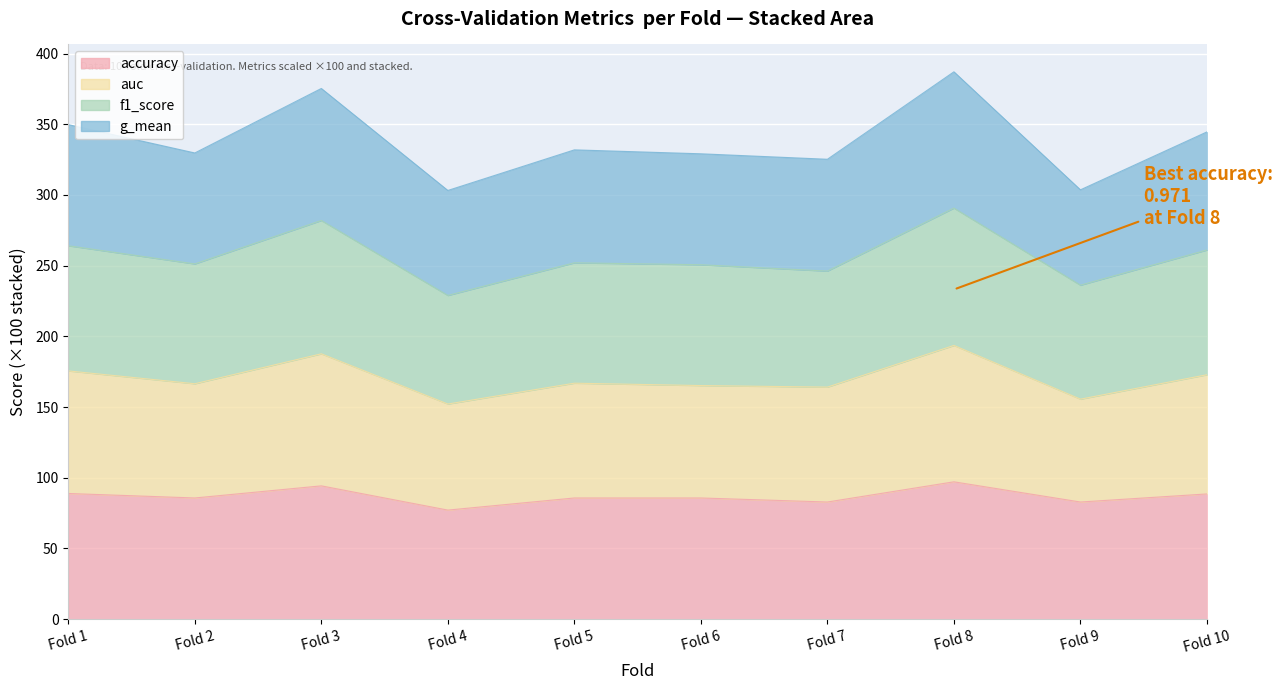

Where is the first local maximum for f1_score?

Fold 3